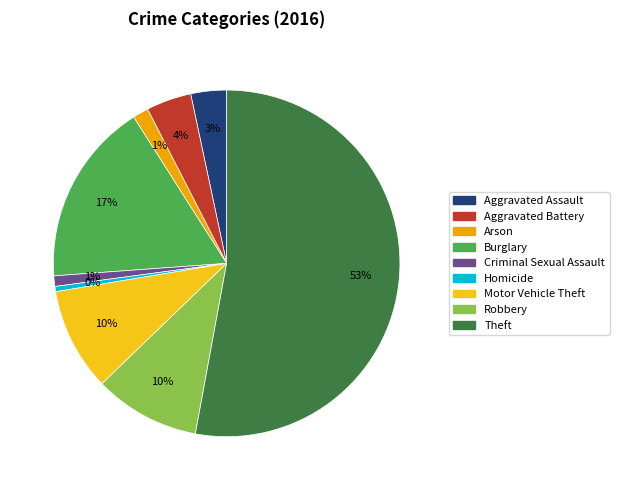

The Robbery slice represents 10% of the pie. True or false?

True